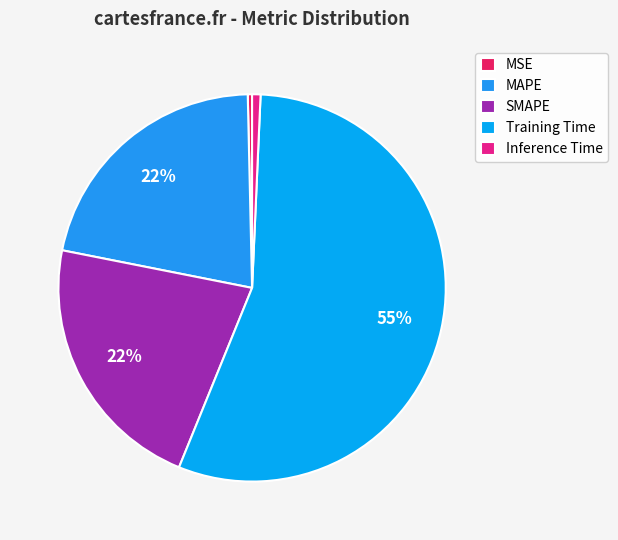

Count the number of slices in the pie.

5